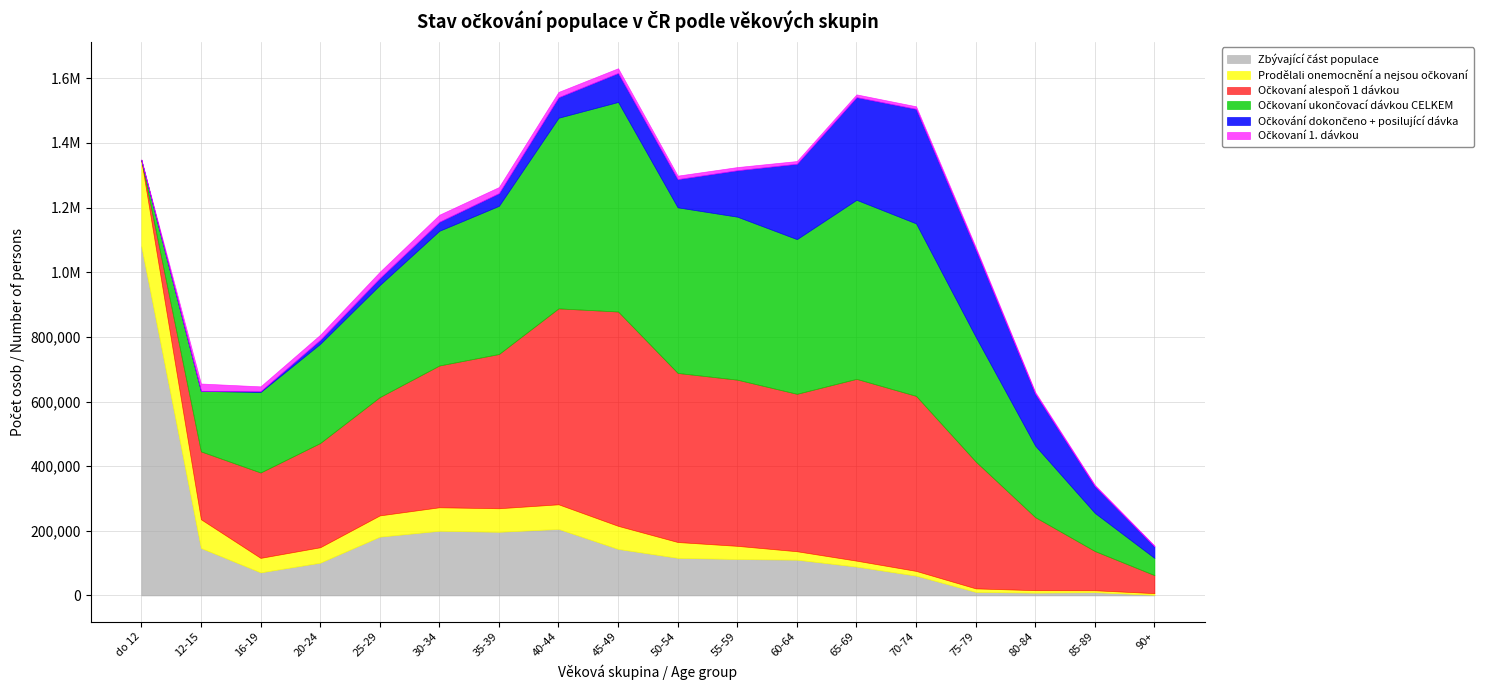

The value of Zbývající část populace at 20-24 is 58480. True or false?

False